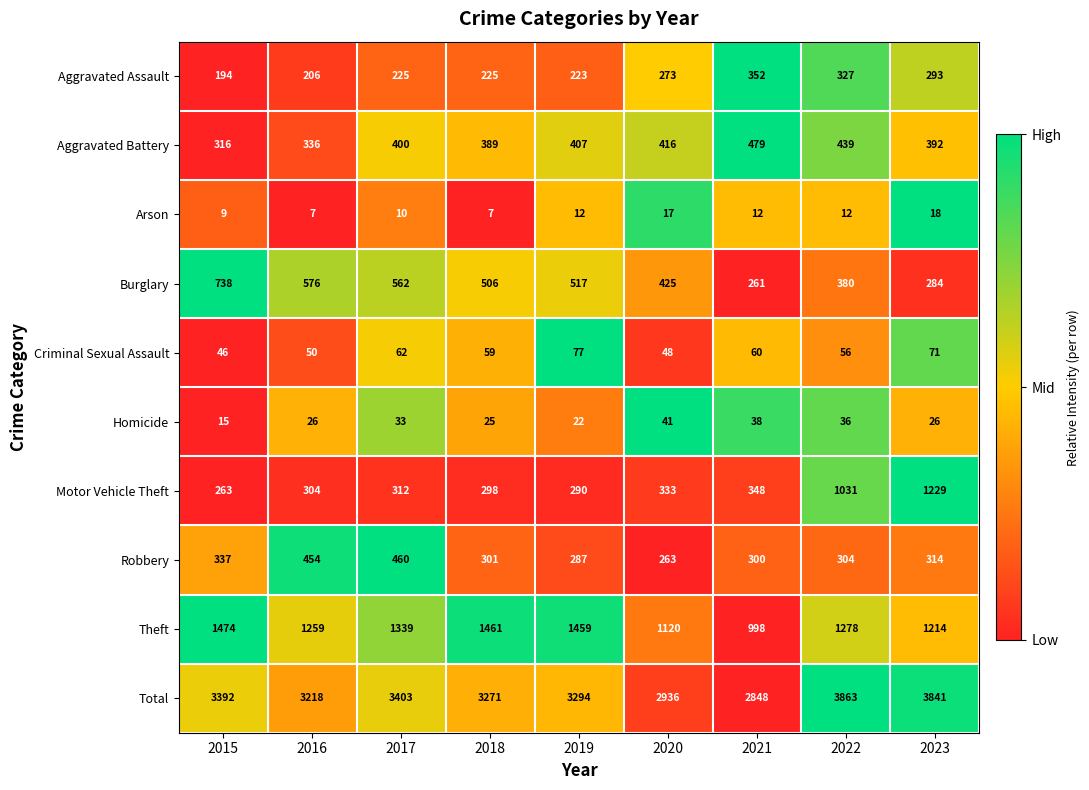

List the series in order of their peak value, lowest first.

Arson, Homicide, Criminal Sexual Assault, Aggravated Assault, Robbery, Aggravated Battery, Burglary, Motor Vehicle Theft, Theft, Total